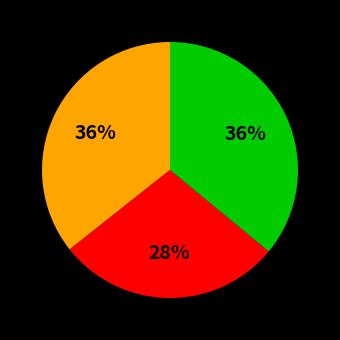

Is there any slice that represents more than half of the pie?

No